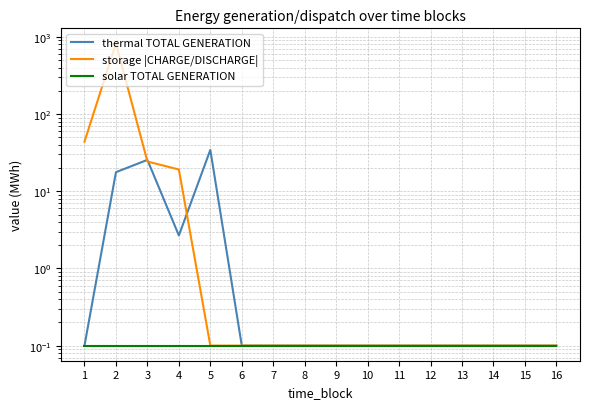

True or false: thermal TOTAL GENERATION and storage |CHARGE/DISCHARGE| cross at least once.

True